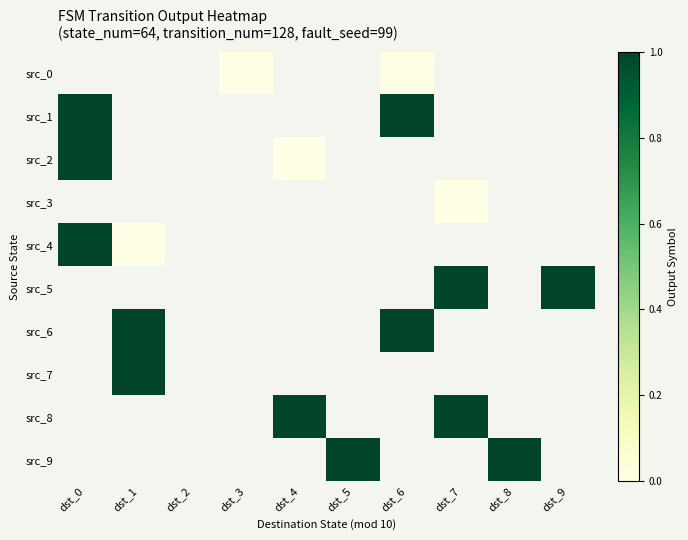

What is the difference between the maximum and minimum values in the src_2 series?

1.0